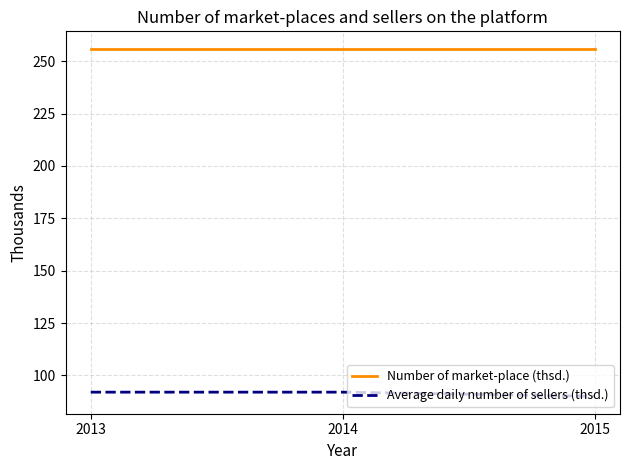

Reading left to right, extract all data points from this chart.

Number of market-place (thsd.): 2013=256	2014=256	2015=256
Average daily number of sellers (thsd.): 2013=92	2014=92	2015=90